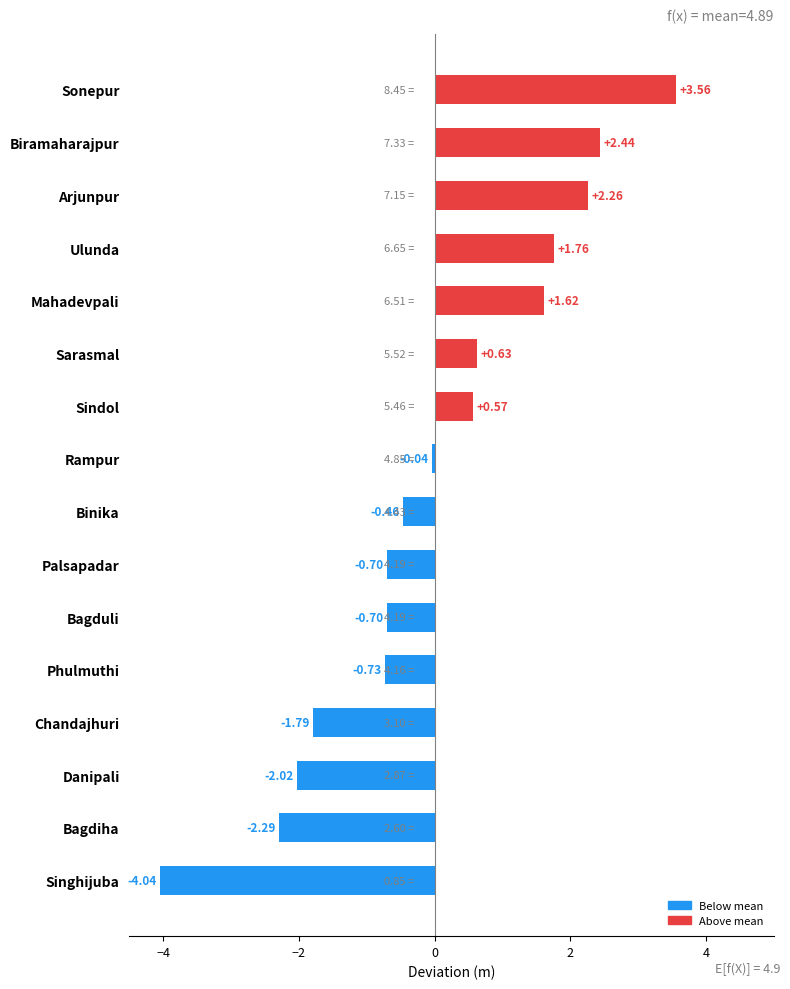

Which label corresponds to the smallest value in the chart?

Singhijuba